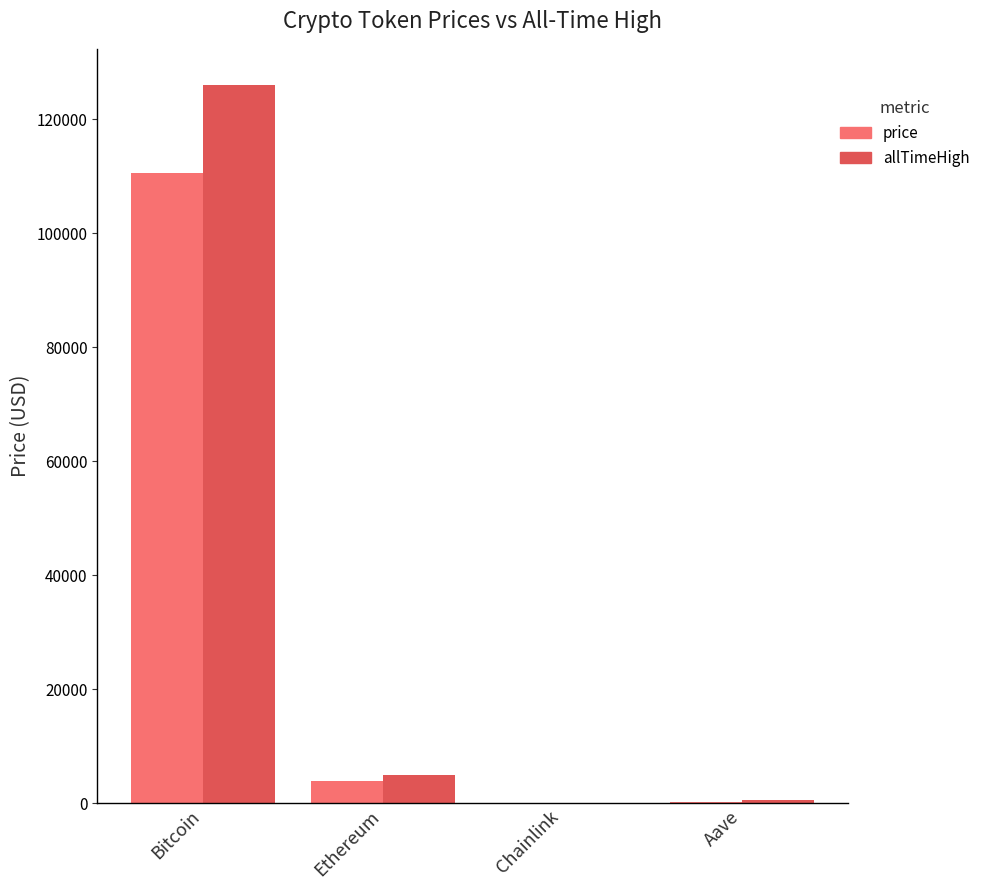

What is the approximate value of price at Bitcoin?

110598.0